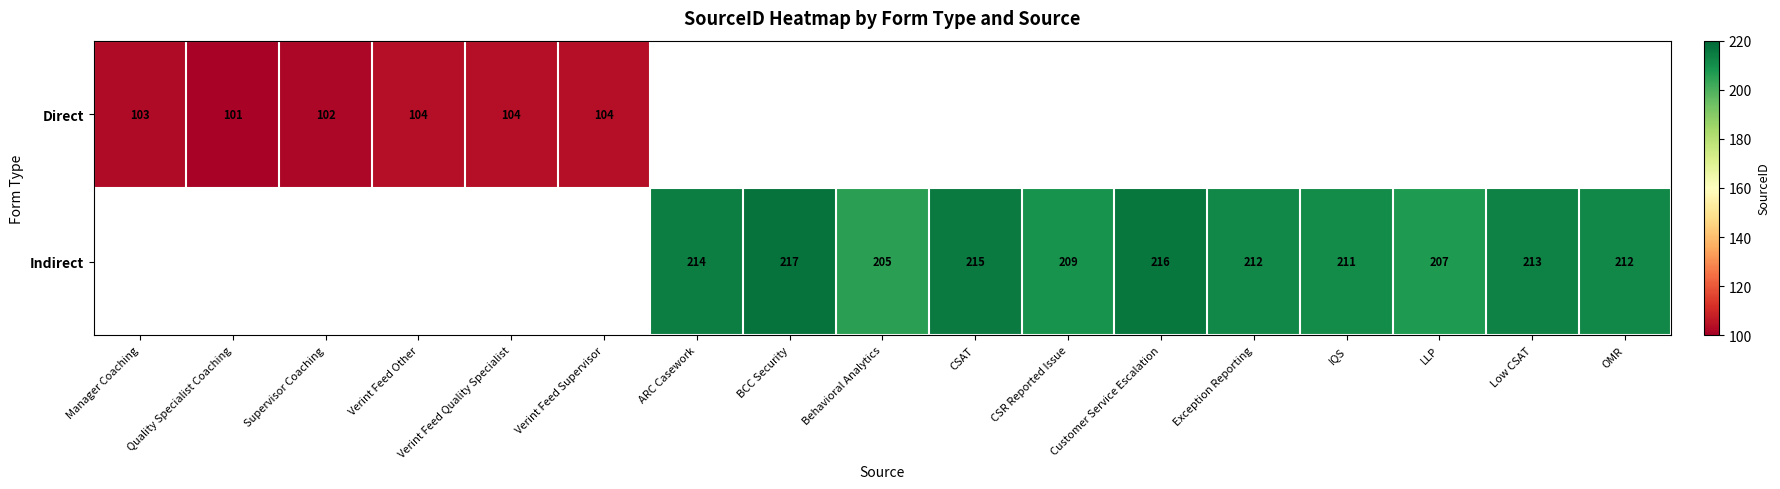

True or false: Direct has a value of 183.9 at Verint Feed Supervisor.

False